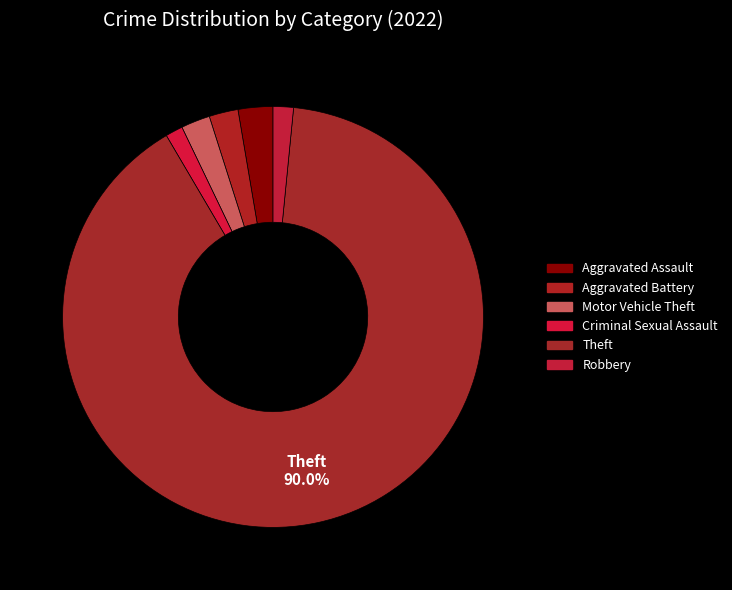

The Aggravated Assault slice represents 3% of the pie. True or false?

True